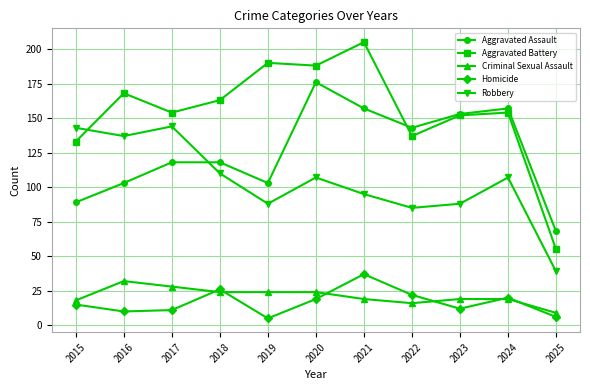

Where is the first local minimum for Aggravated Battery?

2017